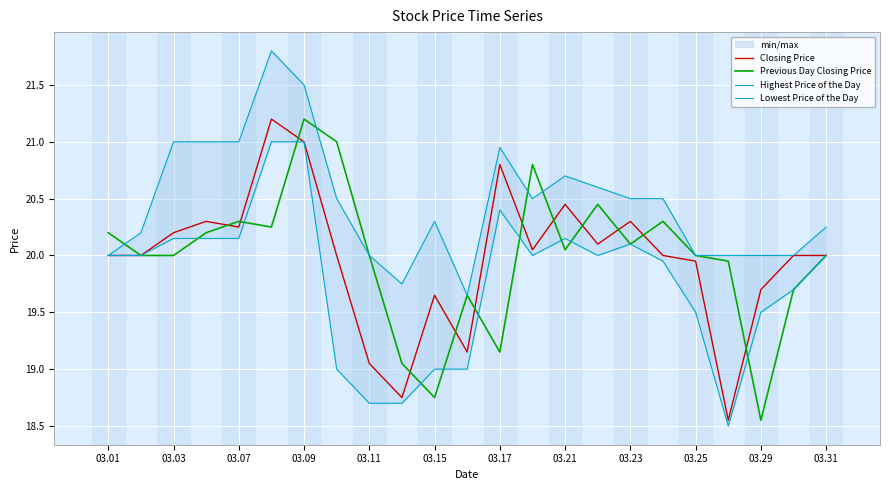

How many interior local valleys does the Previous Day Closing Price series have?

6